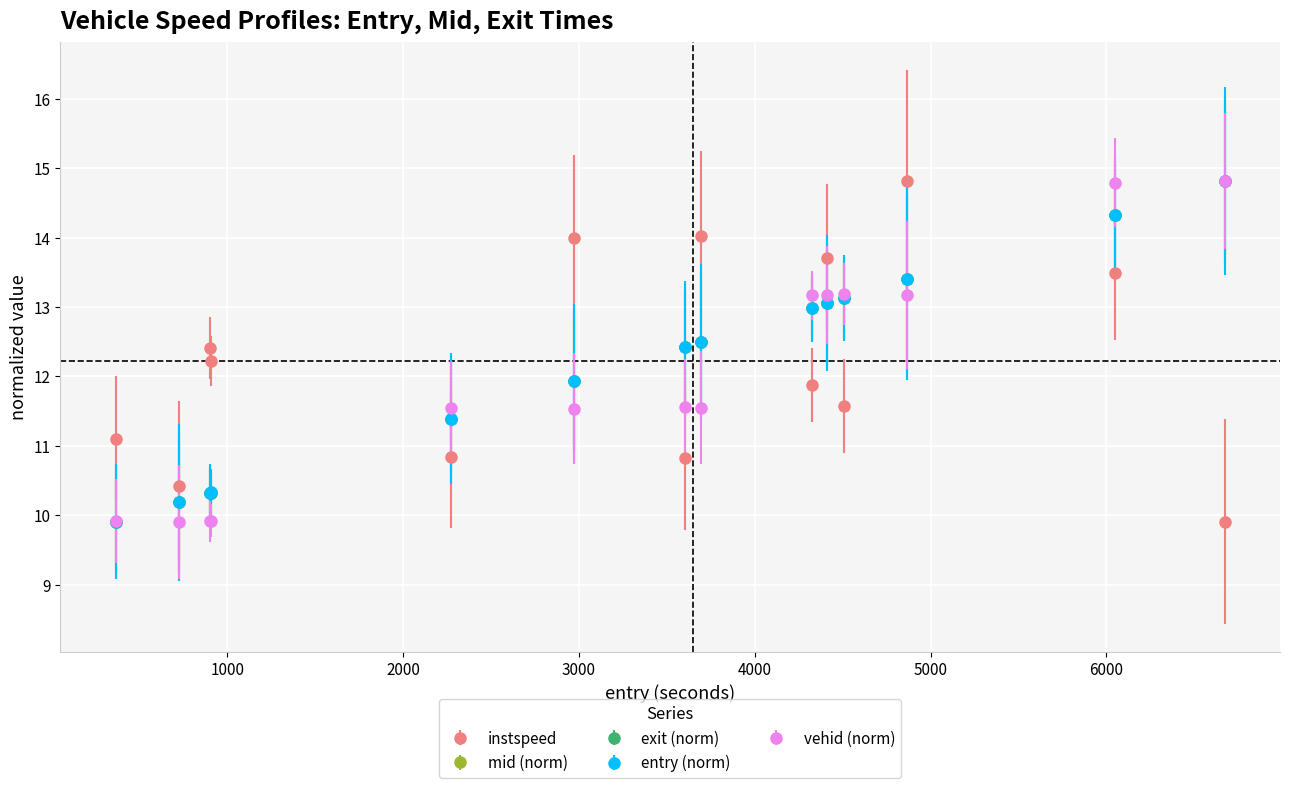

True or false: instspeed has more than 0 interior local peaks.

True